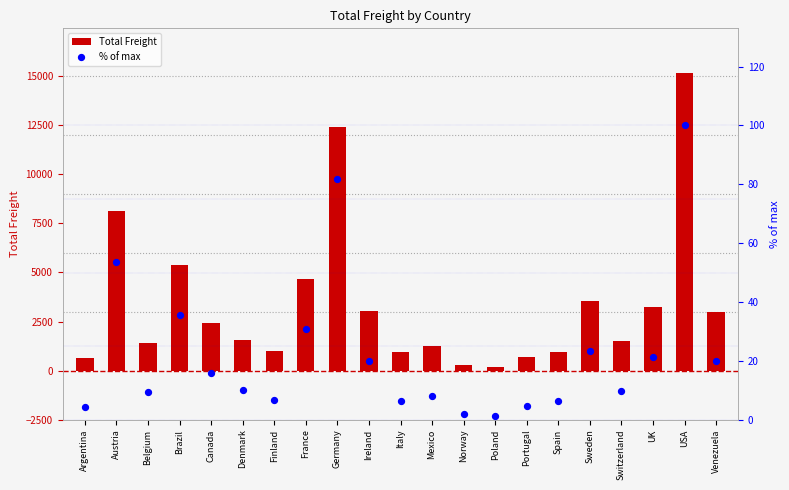

Which series has the largest Y range (max minus min)?

Total Freight